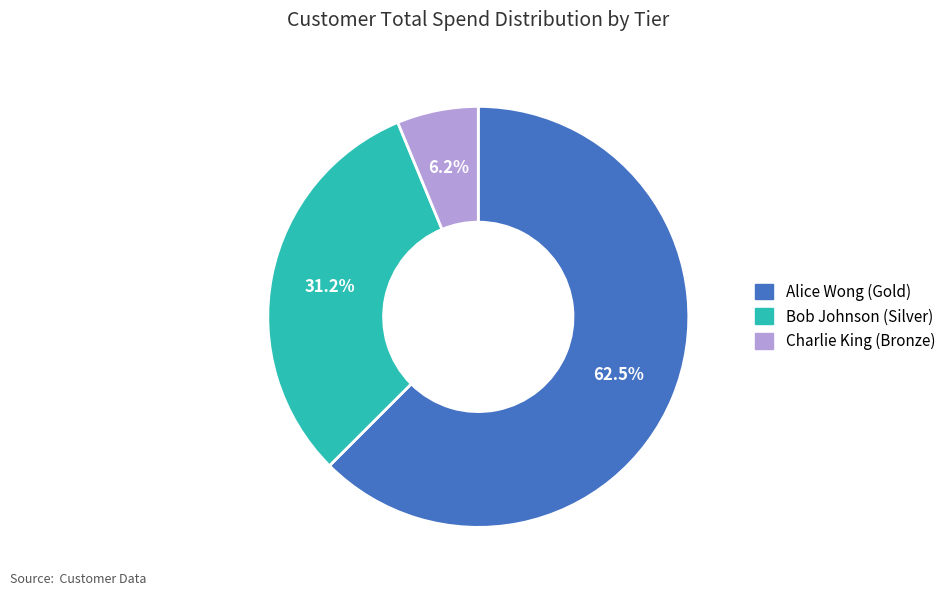

What is the ratio of the value at Bob Johnson (Silver) to the value at Charlie King (Bronze)?

5.0